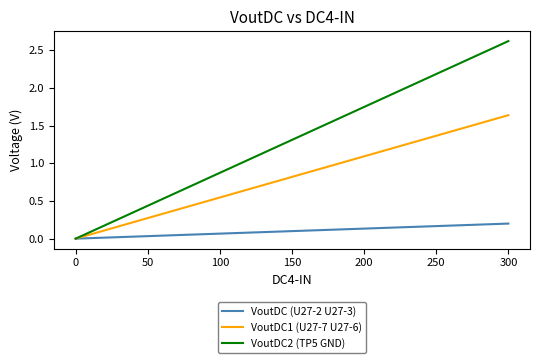

Which series has the largest total across all categories?

VoutDC2 (TP5 GND)